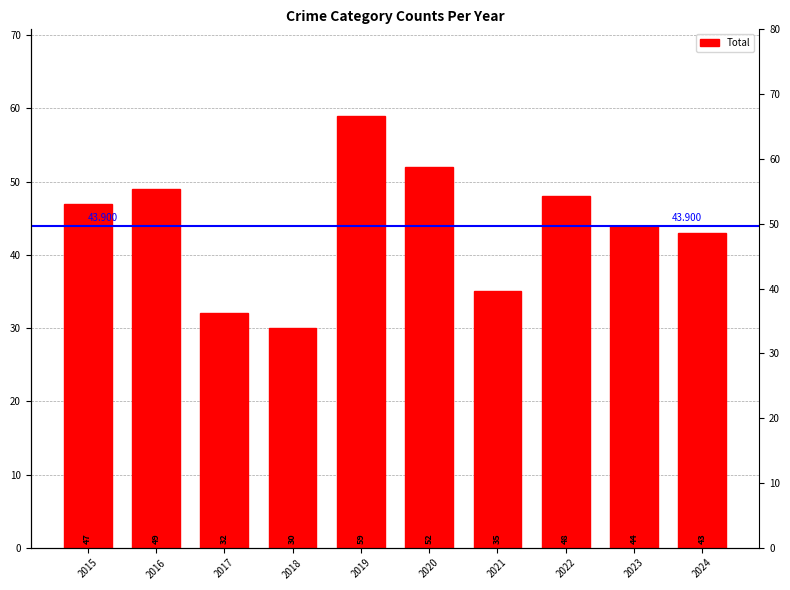

What is the difference between the values at 2015 and 2021?

12